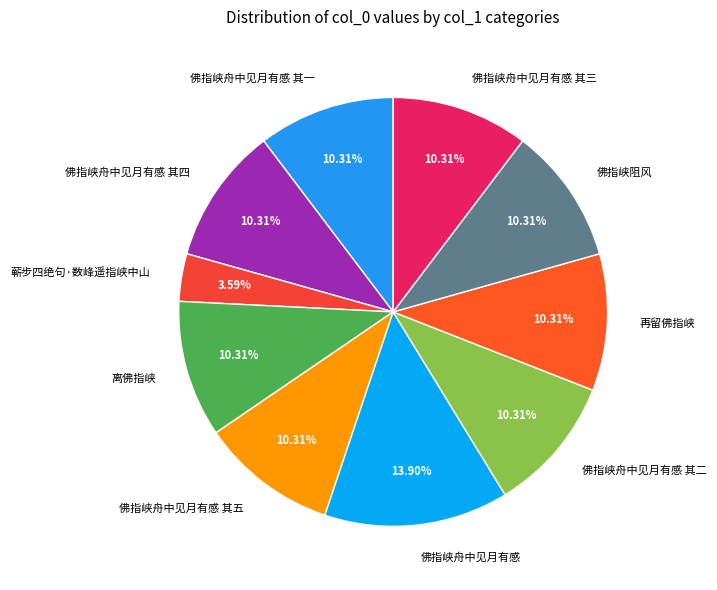

The 离佛指峡 slice represents 20% of the pie. True or false?

False